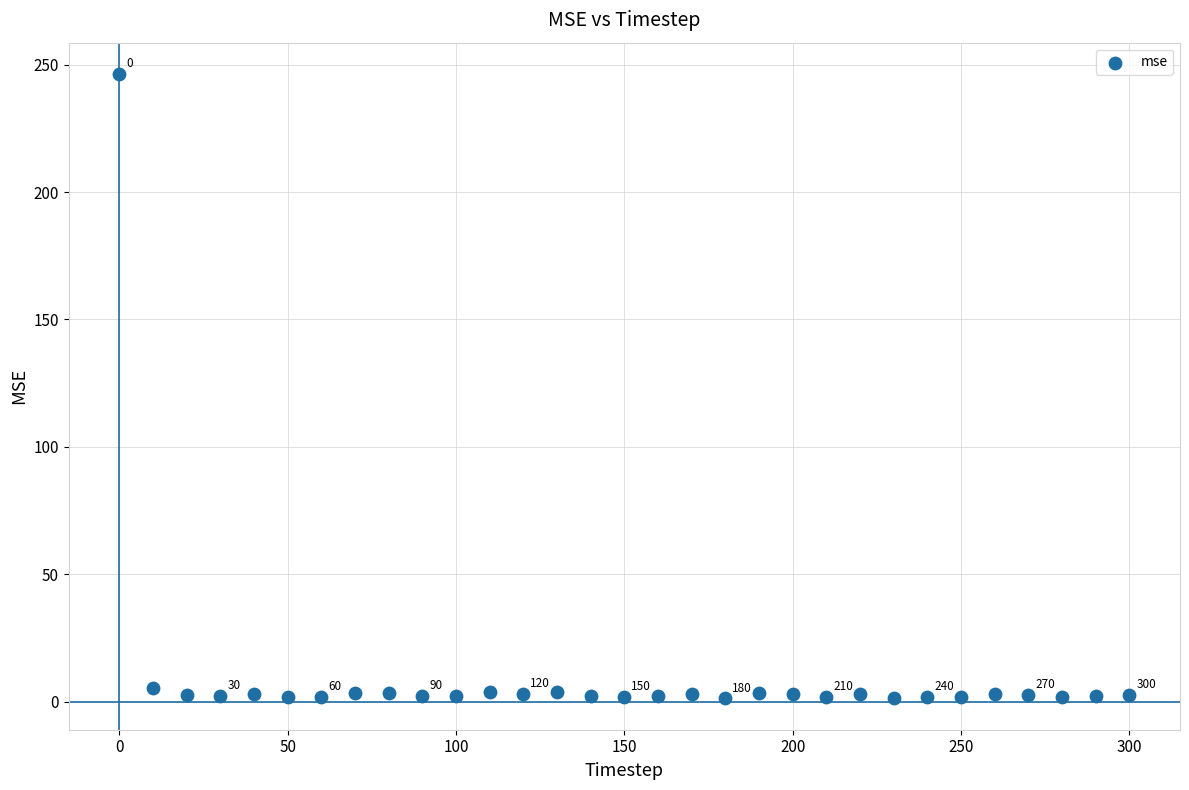

What is the range of Y values (max minus min)?

245.1